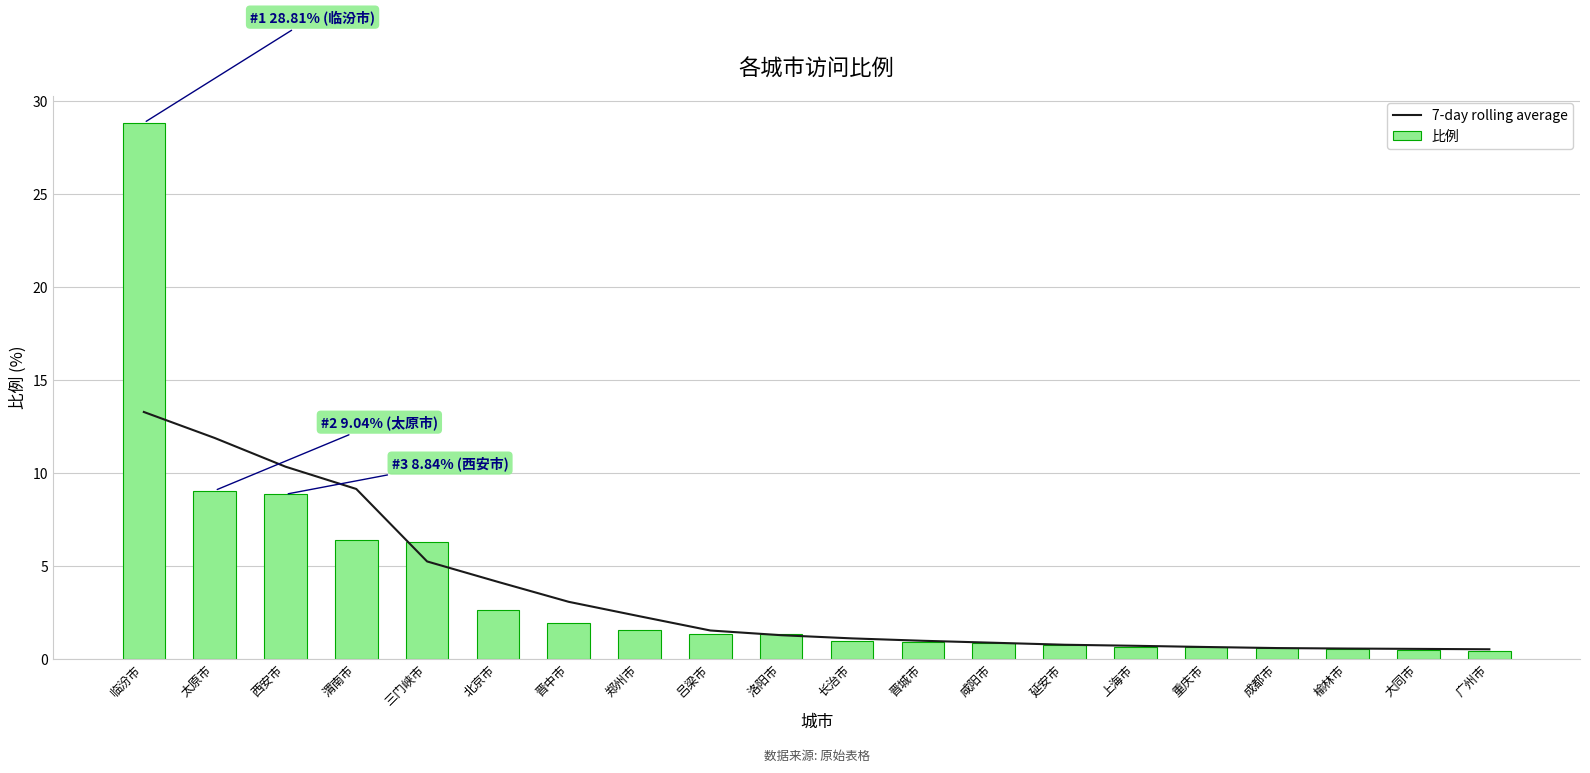

Which label corresponds to the smallest value in the chart?

广州市